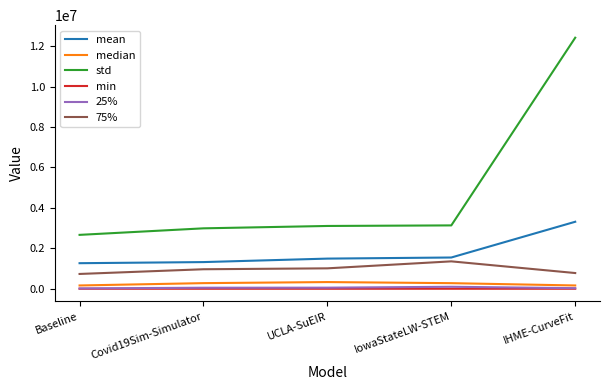

The 75% series shows 777382.4 at IHME-CurveFit. True or false?

True